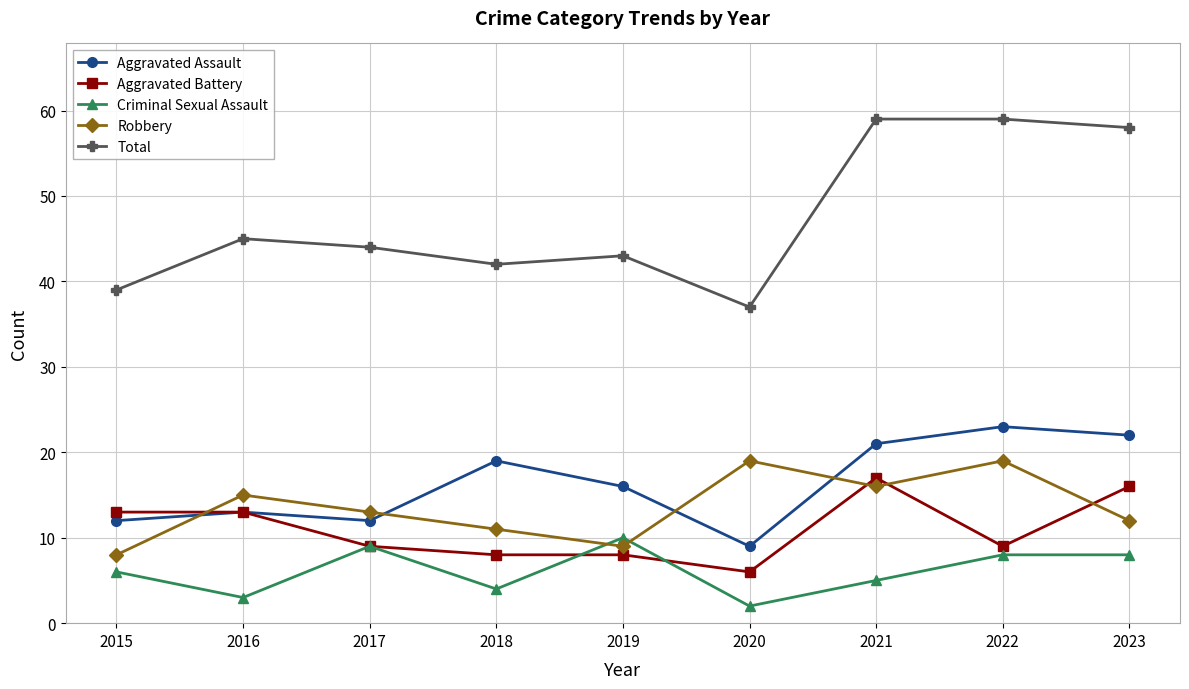

At which label does Robbery first exceed 13?

2016